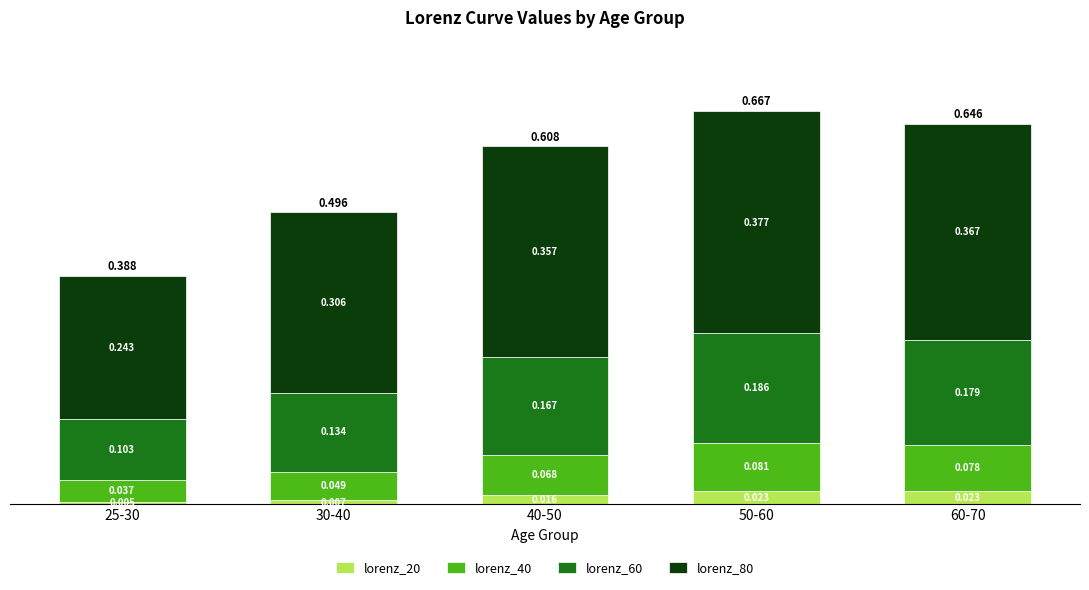

Are the bars horizontal?

No